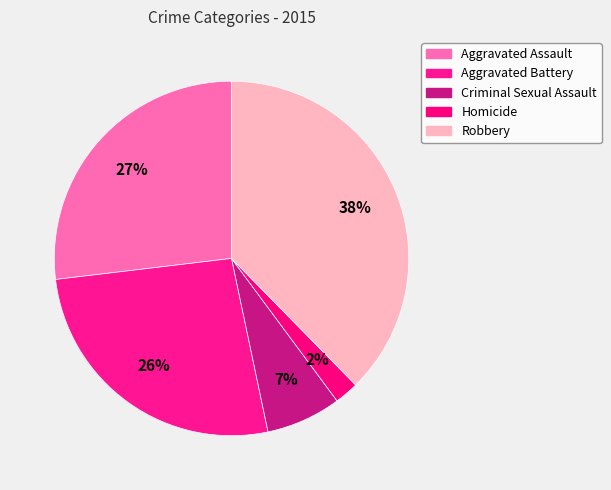

Count the number of slices in the pie.

5